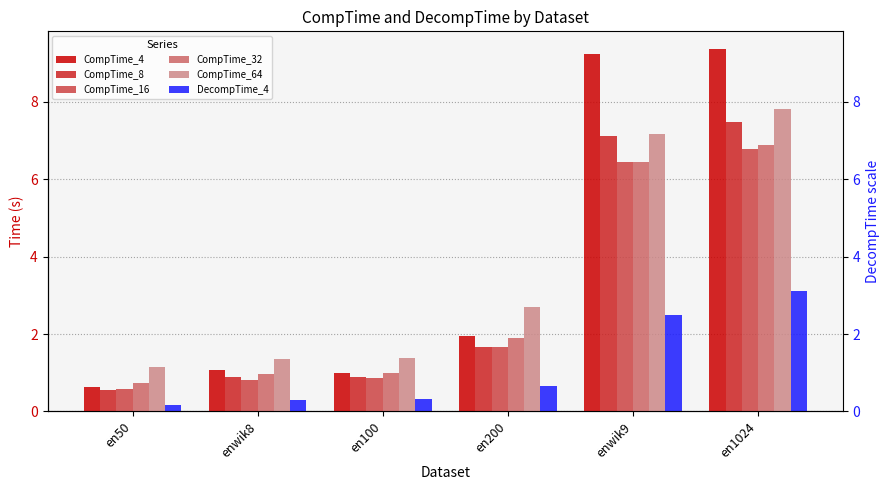

At which category does the chart reach its minimum across all series?

en50